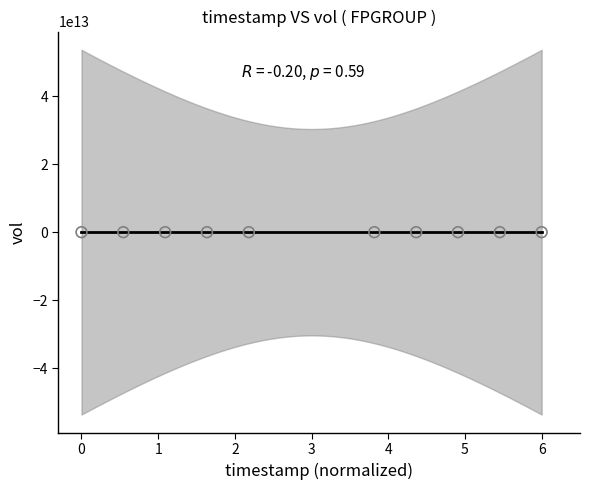

What is the range of Y values (max minus min)?

49643200